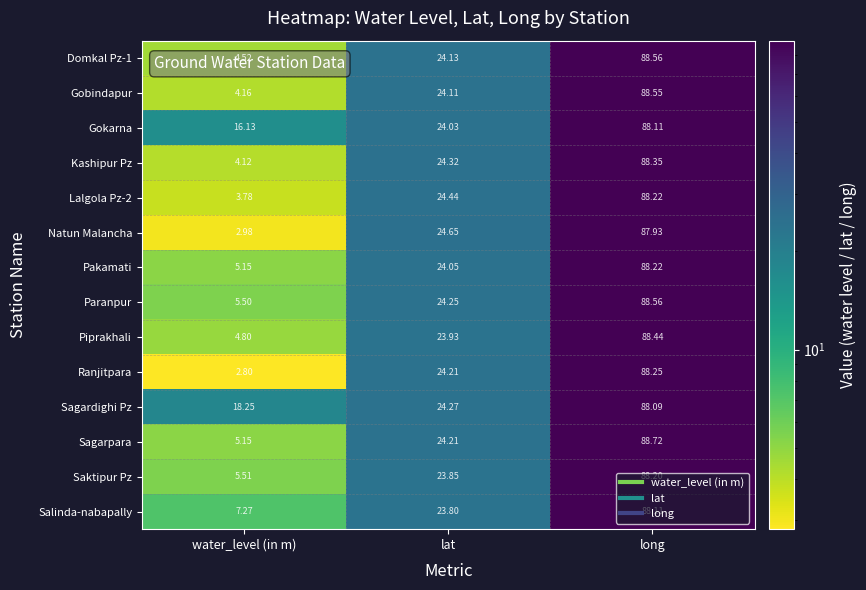

At which category does the chart reach its minimum across all series?

water_level (in m)